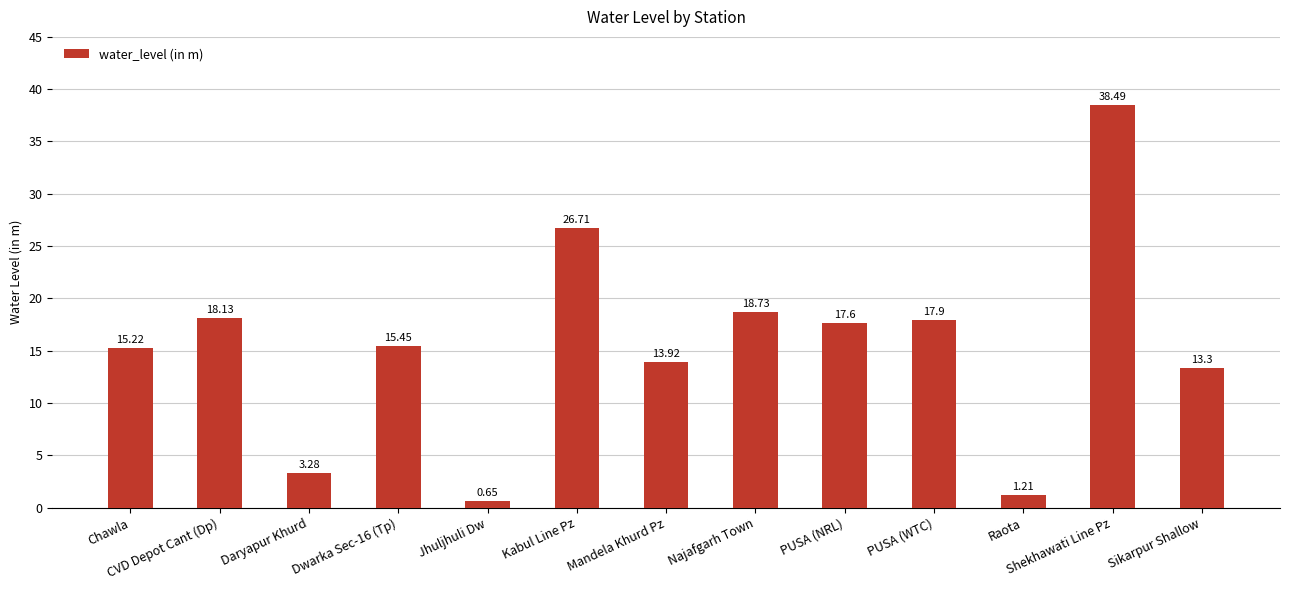

List the labels in order of value, largest first.

Shekhawati Line Pz, Kabul Line Pz, Najafgarh Town, CVD Depot Cant (Dp), PUSA (WTC), PUSA (NRL), Dwarka Sec-16 (Tp), Chawla, Mandela Khurd Pz, Sikarpur Shallow, Daryapur Khurd, Raota, Jhuljhuli Dw